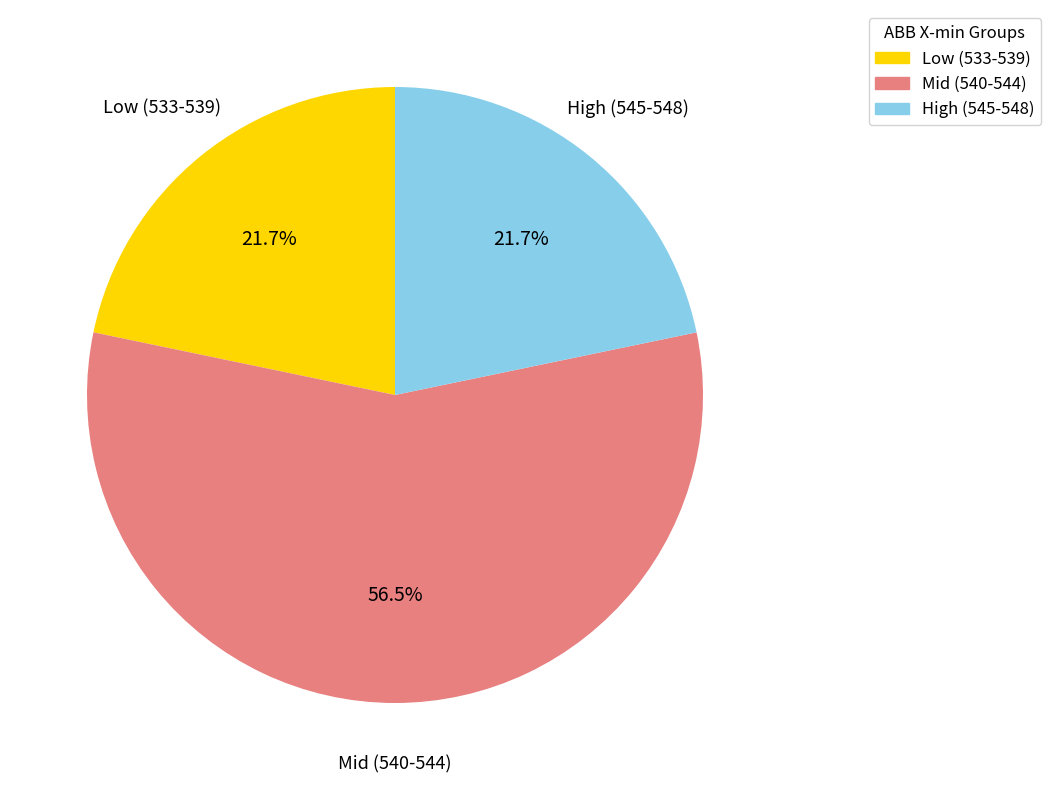

Does any single category account for the majority?

Yes